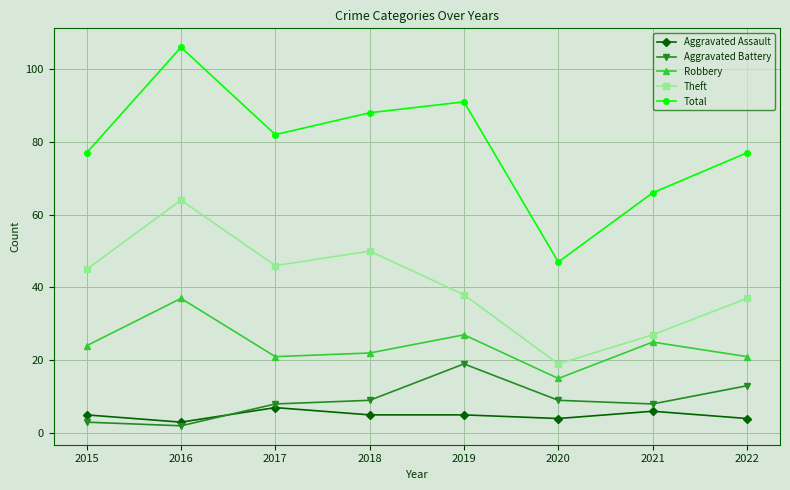

Reading left to right, extract all data points from this chart.

Aggravated Assault: 2015=5	2016=3	2017=7	2018=5	2019=5	2020=4	2021=6	2022=4
Aggravated Battery: 2015=3	2016=2	2017=8	2018=9	2019=19	2020=9	2021=8	2022=13
Robbery: 2015=24	2016=37	2017=21	2018=22	2019=27	2020=15	2021=25	2022=21
Theft: 2015=45	2016=64	2017=46	2018=50	2019=38	2020=19	2021=27	2022=37
Total: 2015=77	2016=106	2017=82	2018=88	2019=91	2020=47	2021=66	2022=77